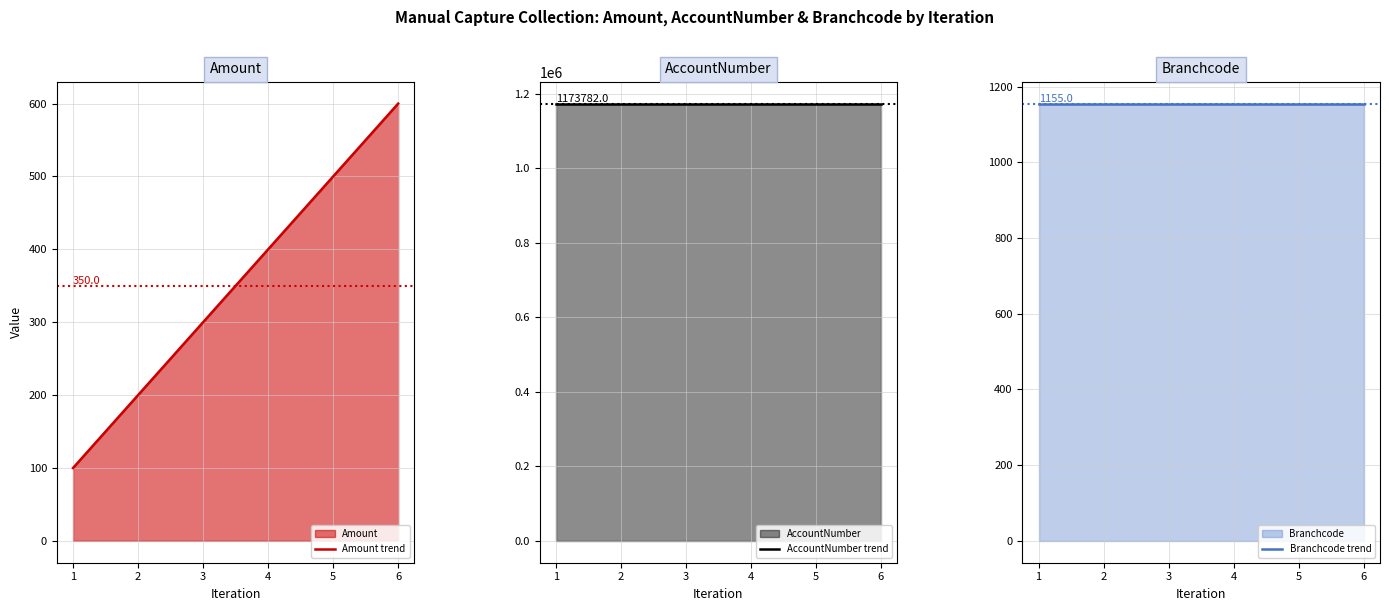

Reading right to left, what are all the values shown in this chart?

Amount line: 6=600	5=500	4=400	3=300	2=200	1=100
AccountNumber line: 6=1173782	5=1173782	4=1173782	3=1173782	2=1173782	1=1173782
Branchcode line: 6=1155	5=1155	4=1155	3=1155	2=1155	1=1155